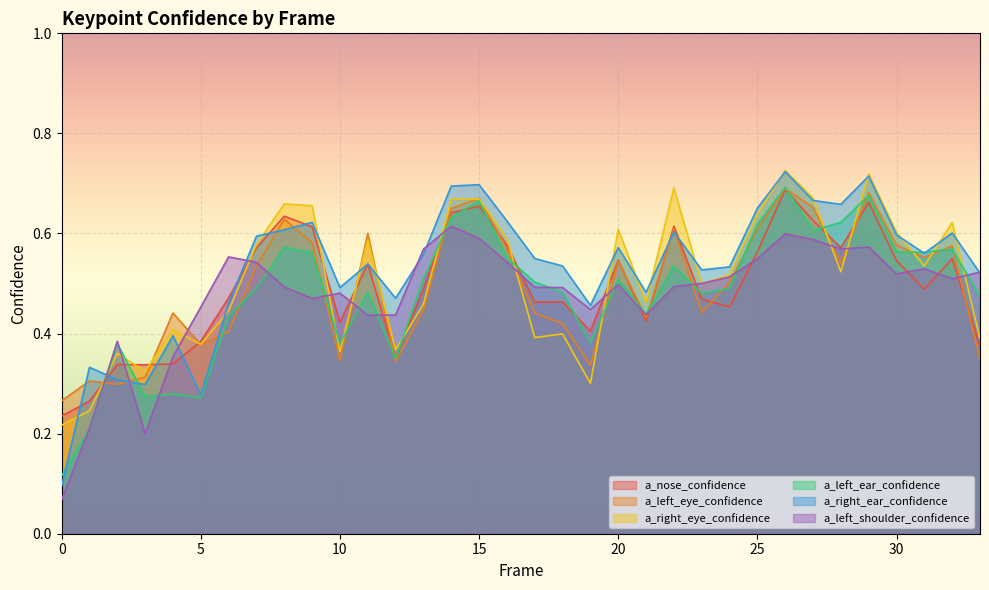

List the labels in order of a_left_eye_confidence value, smallest first.

0, 2, 1, 3, 19, 12, 10, 33, 5, 6, 18, 21, 17, 4, 23, 13, 24, 7, 28, 20, 31, 16, 32, 30, 9, 11, 25, 22, 8, 14, 27, 15, 29, 26